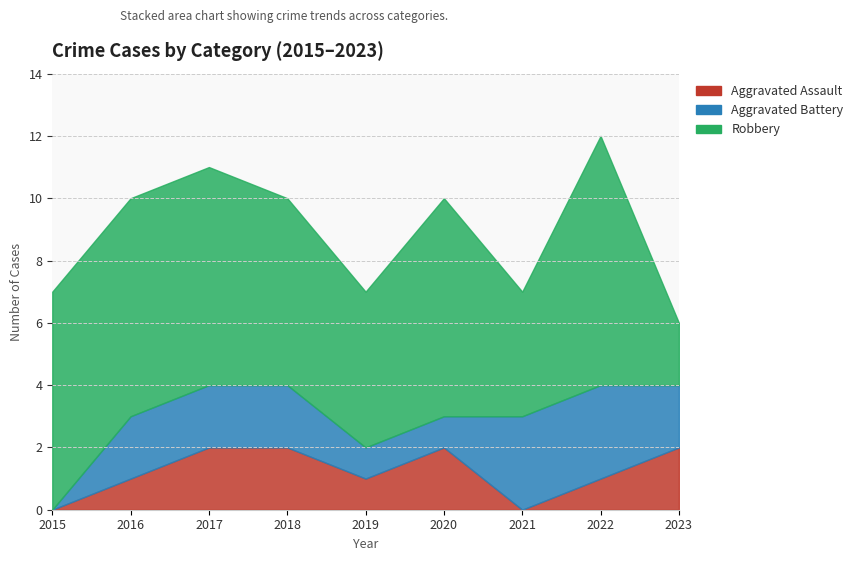

True or false: Aggravated Battery has a value of 2 at 2020.

False